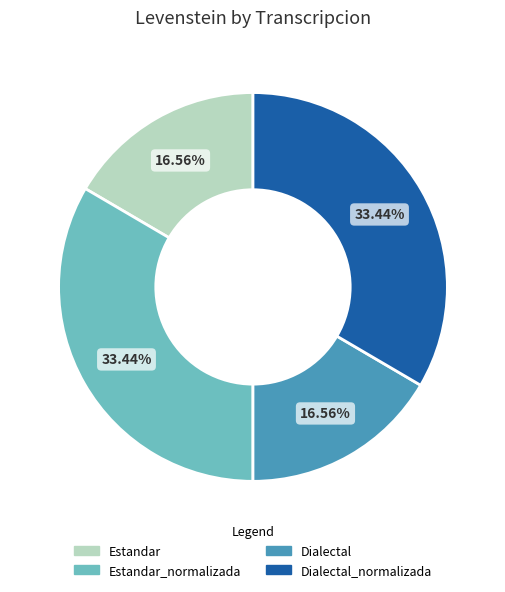

What is the ratio of the value at Estandar_normalizada to the value at Estandar?

2.0